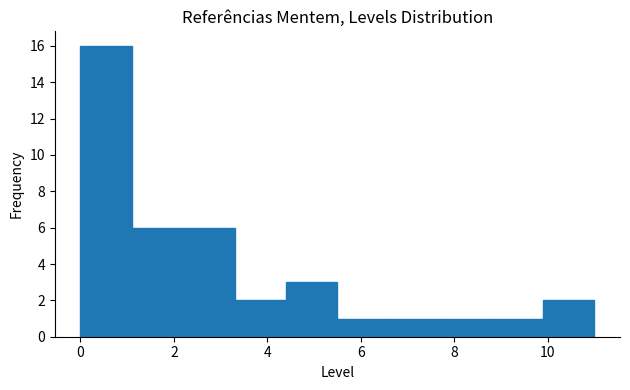

What is the height of the bar covering 0.0 to 1.1 on the x-axis? Neither the bar edges nor the heights are printed on the chart, so give them approximately, as read against the axes.

16